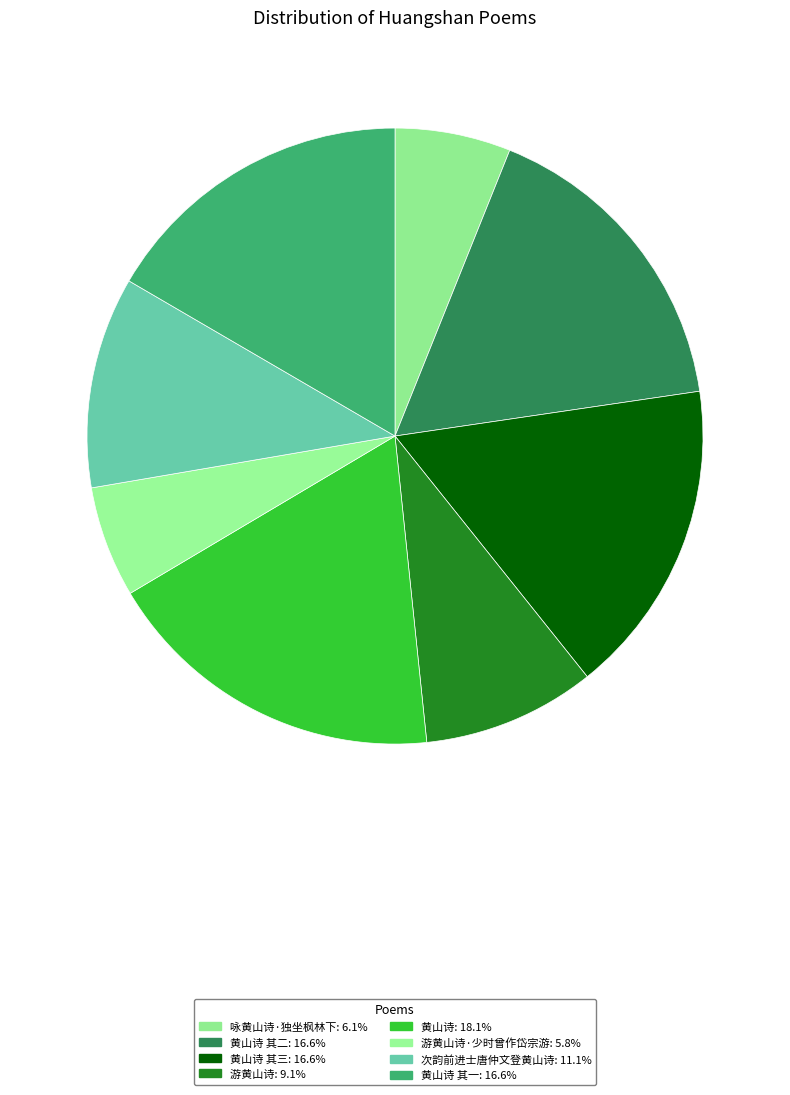

How many slices are in this pie chart?

8